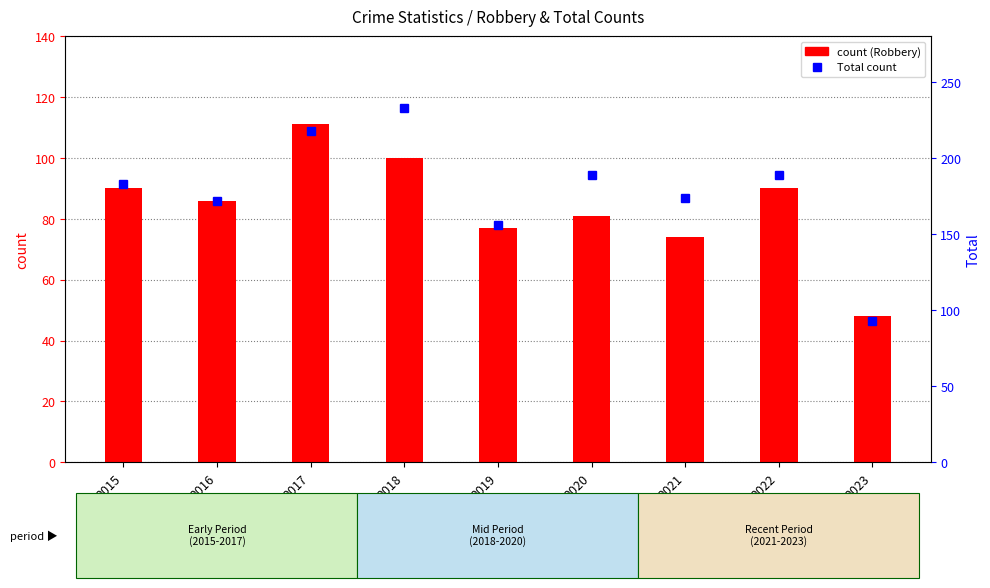

At which label is count (Robbery) closest to 79?

2019